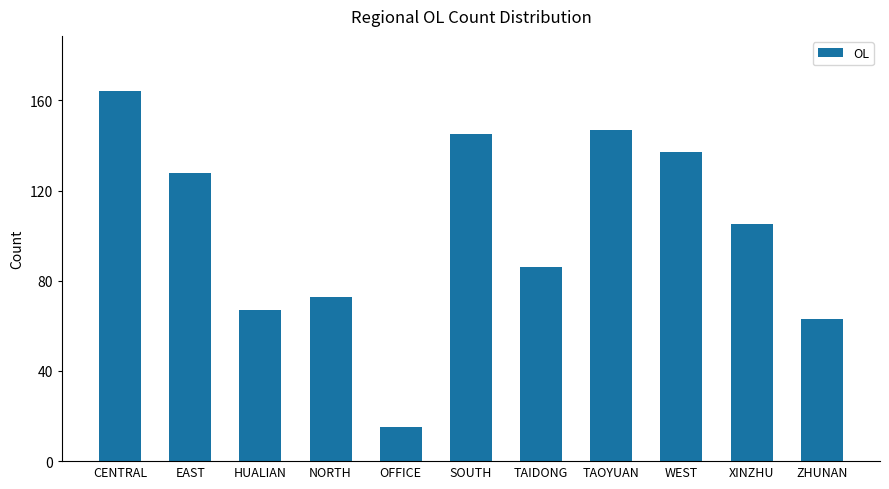

At which label is the value closest to 89?

TAIDONG